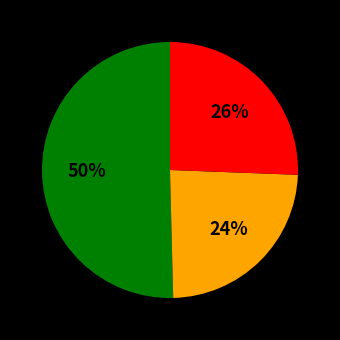

To the nearest percent, what is the average slice percentage?

33%